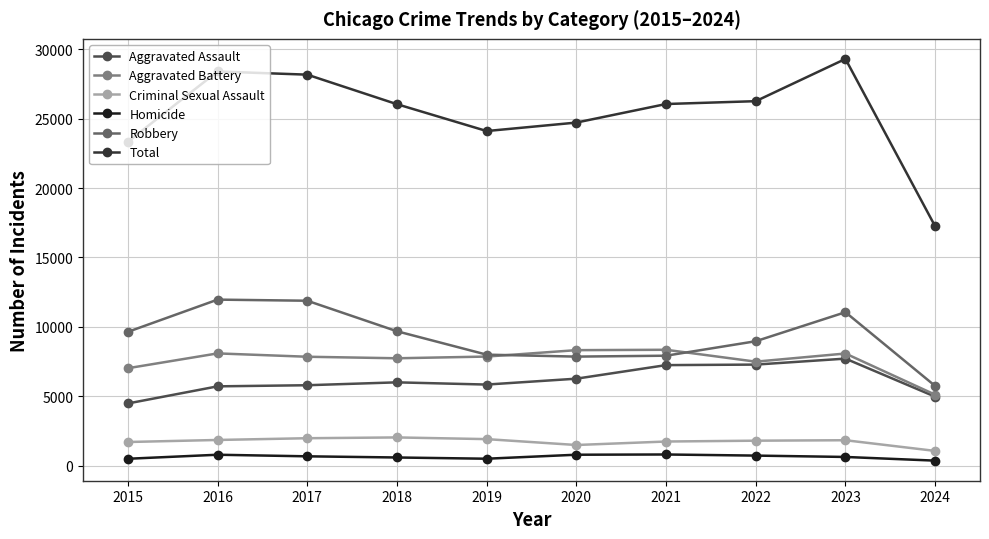

What is the sum of all Homicide values?

6343